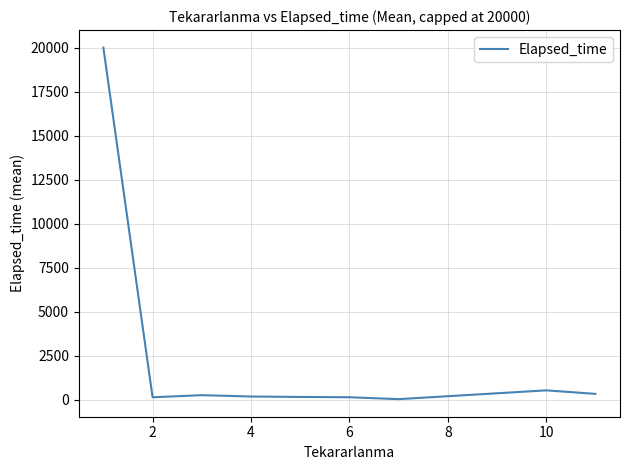

What is the greatest value displayed?

20000.0